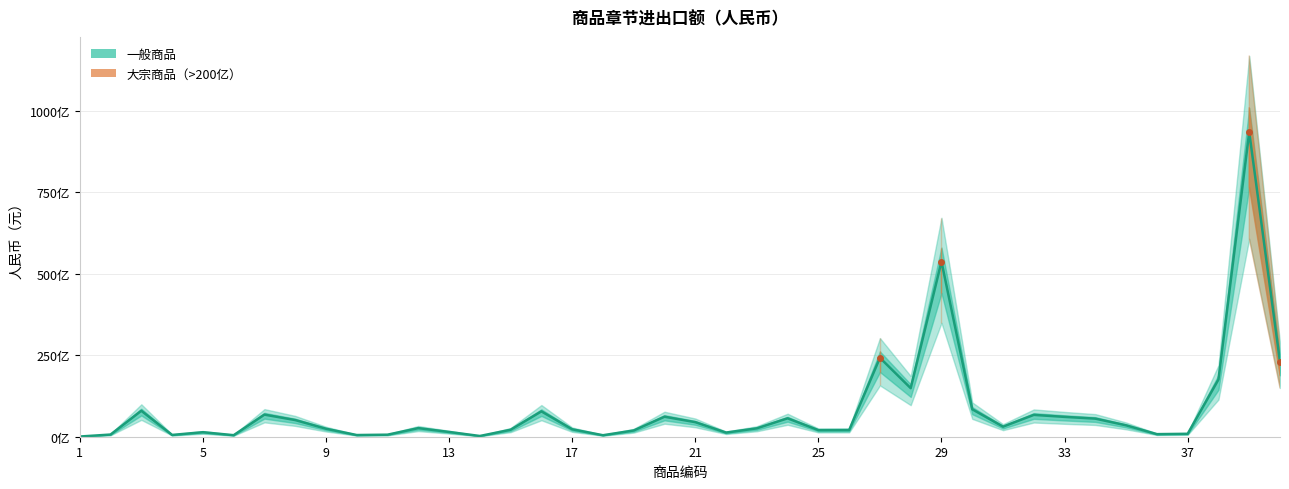

Which label corresponds to the smallest value in the chart?

1